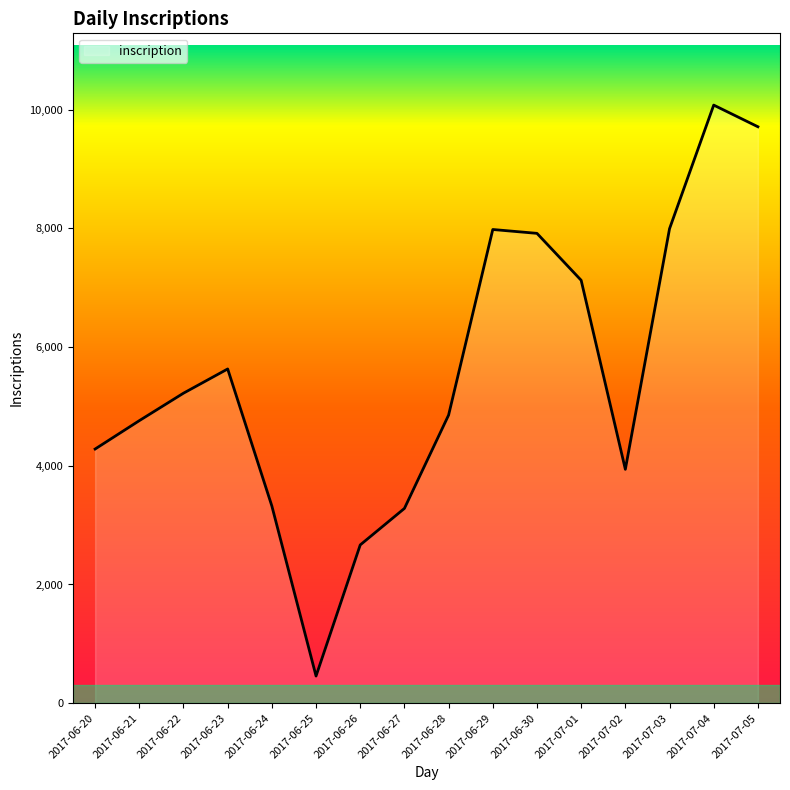

Where is the first local minimum?

2017-06-25